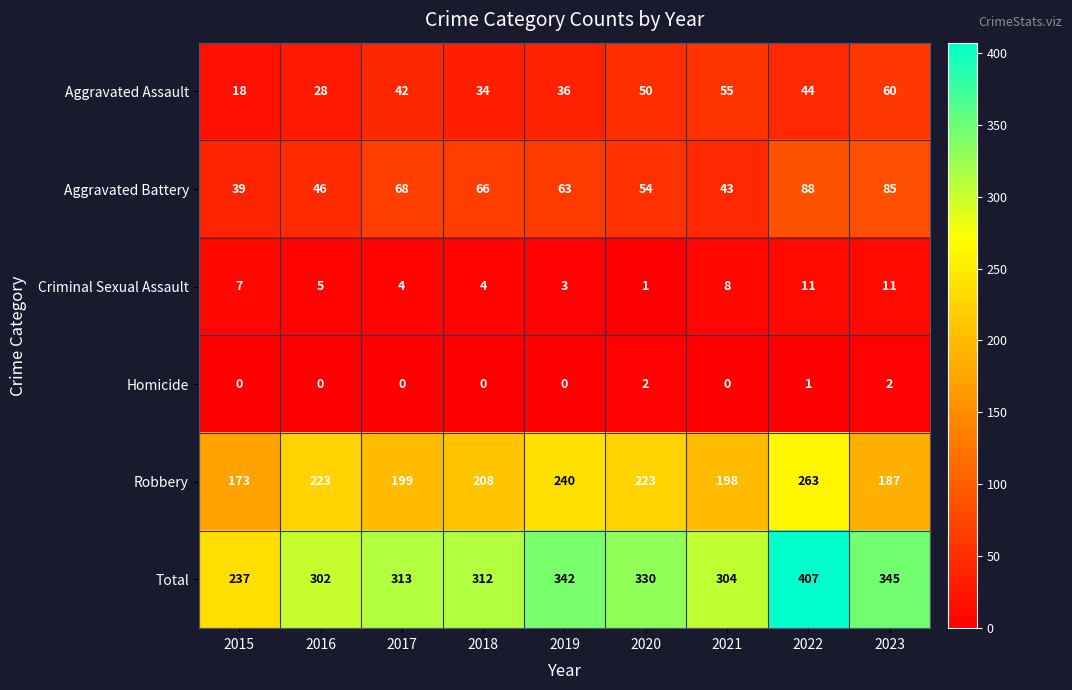

Count the number of categories in the chart.

9